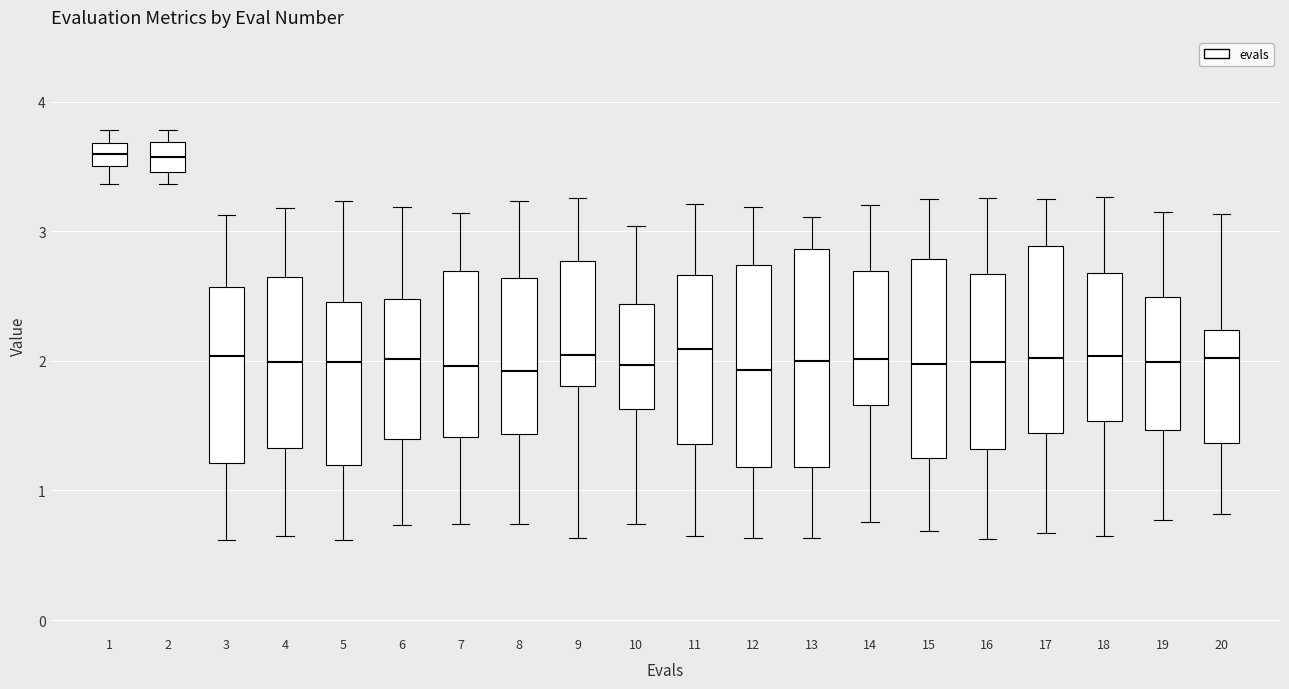

Comparing the boxes themselves (not the whiskers), which one is the tallest?

13